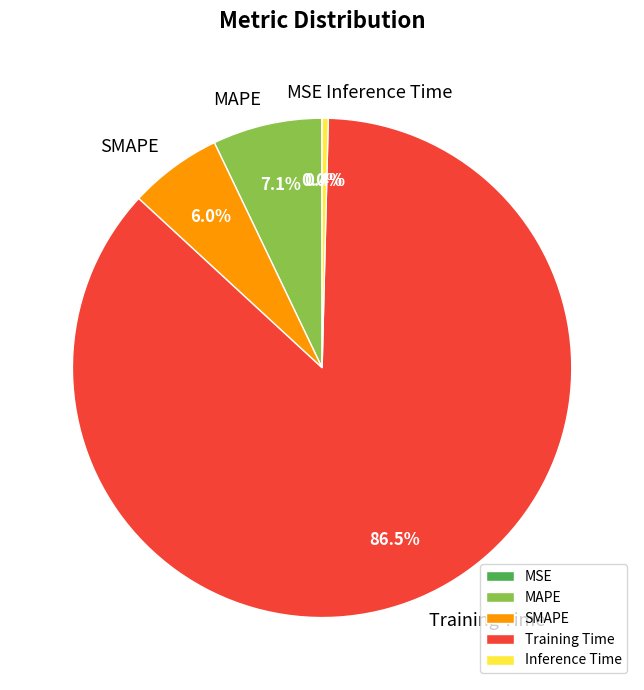

Does Training Time represent more than half of the total?

Yes